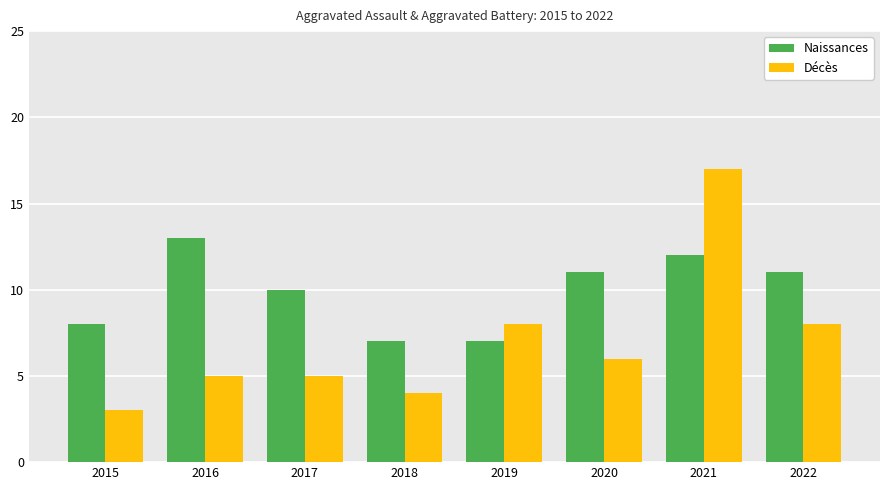

List the series in order of their peak value, lowest first.

Naissances, Décès